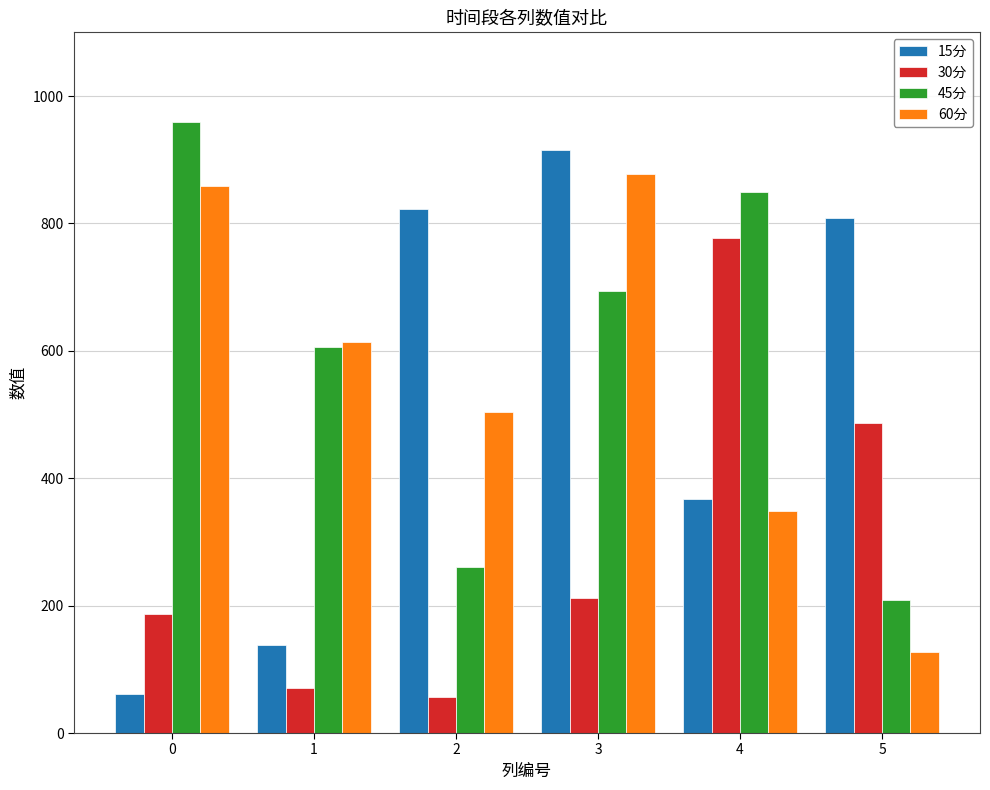

Reading left to right, extract all data points from this chart.

15分: 0=61.6	1=138.6	2=823.4	3=914.9	4=367.9	5=808.9
30分: 0=186.6	1=70.8	2=56.5	3=211.7	4=777.0	5=487.0
45分: 0=960.0	1=605.9	2=260.7	3=694.7	4=849.2	5=208.6
60分: 0=859.0	1=613.8	2=504.6	3=878.2	4=348.0	5=126.9